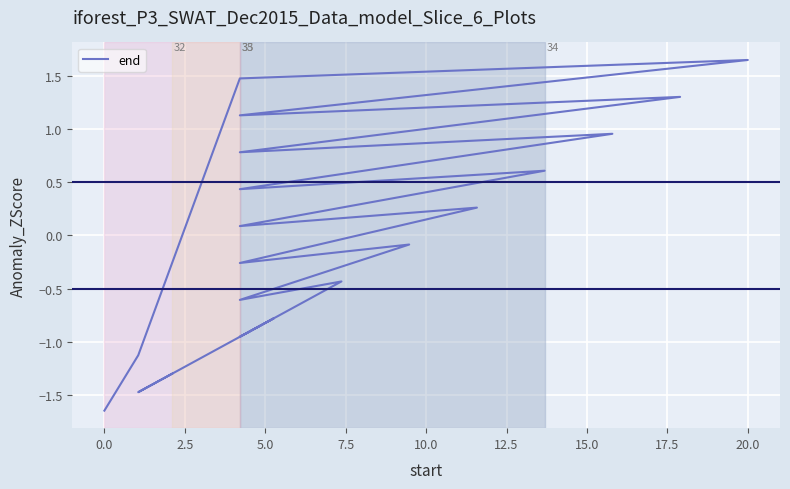

How many negative values are there?

10